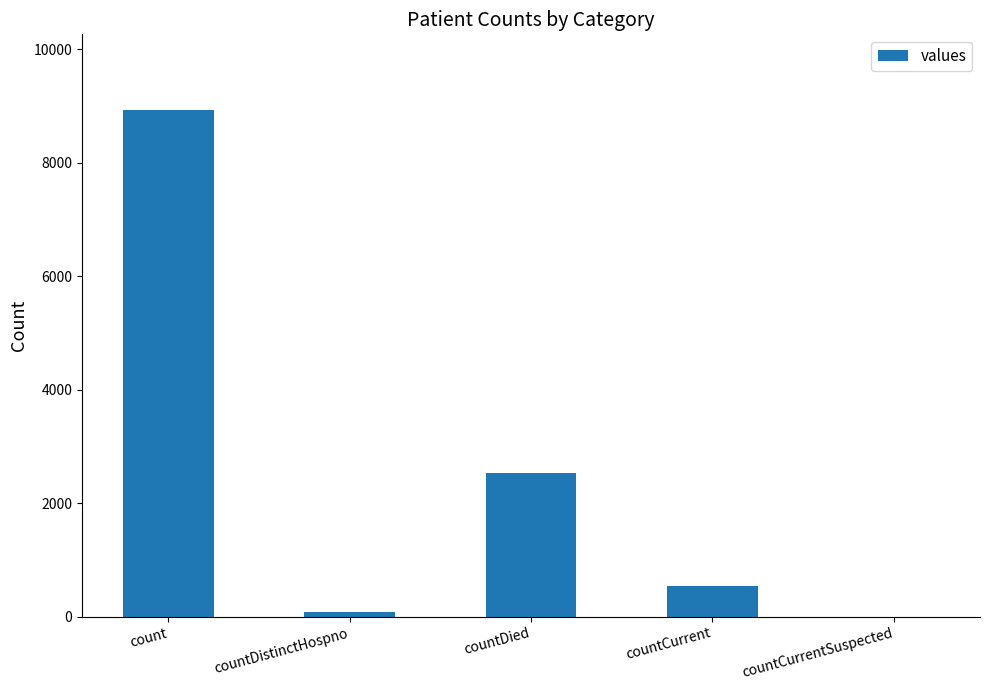

Reading right to left, list all the values displayed in this chart.

0	538	2527	77	8924